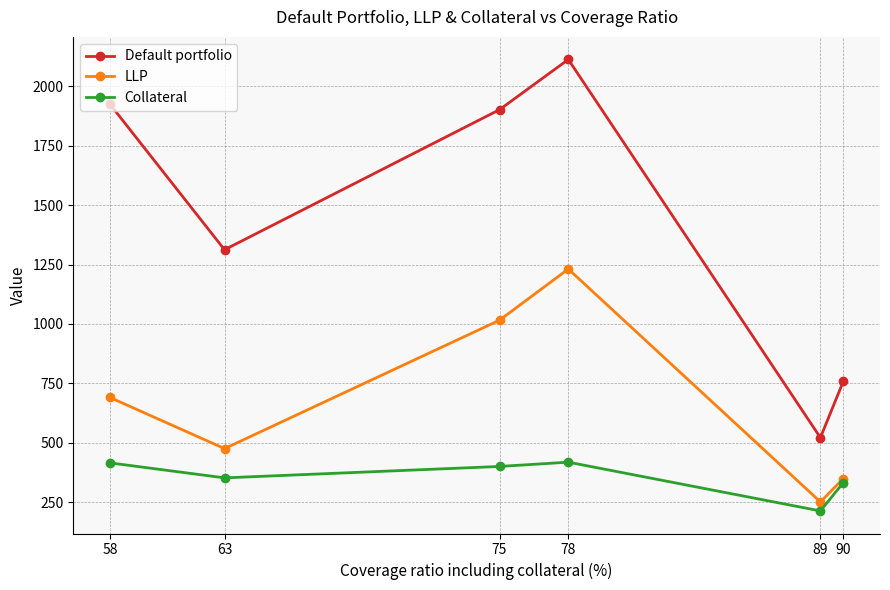

How many interior local valleys does the Collateral series have?

2